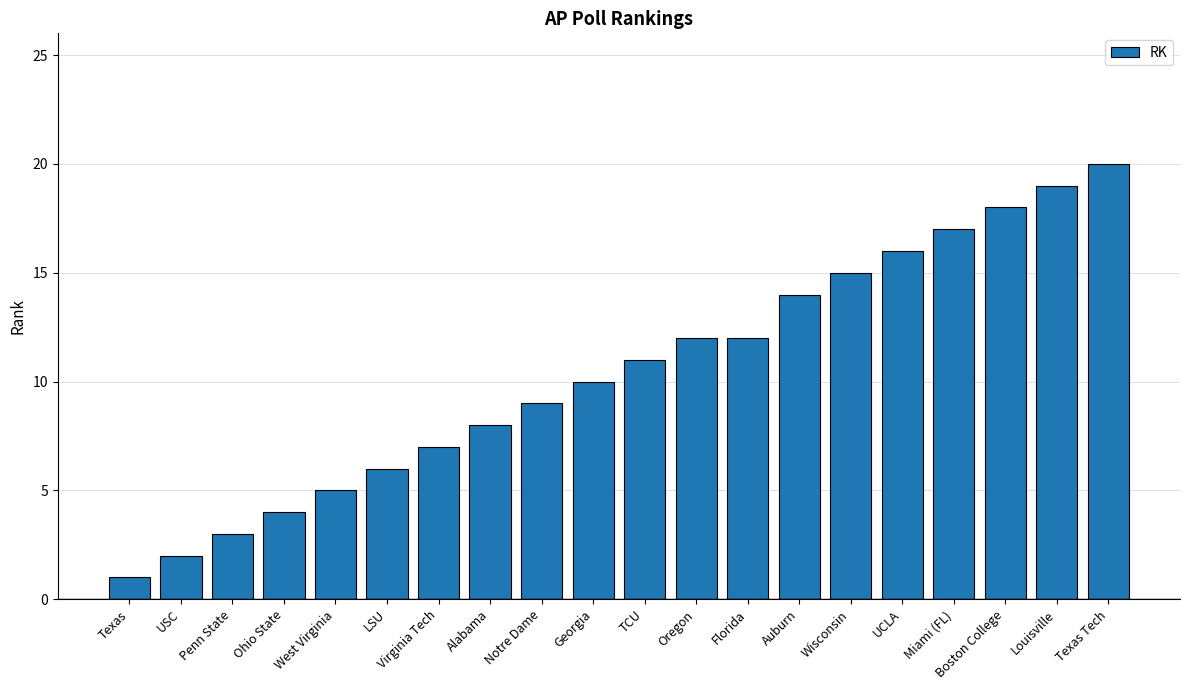

The value at Oregon is 12. True or false?

True